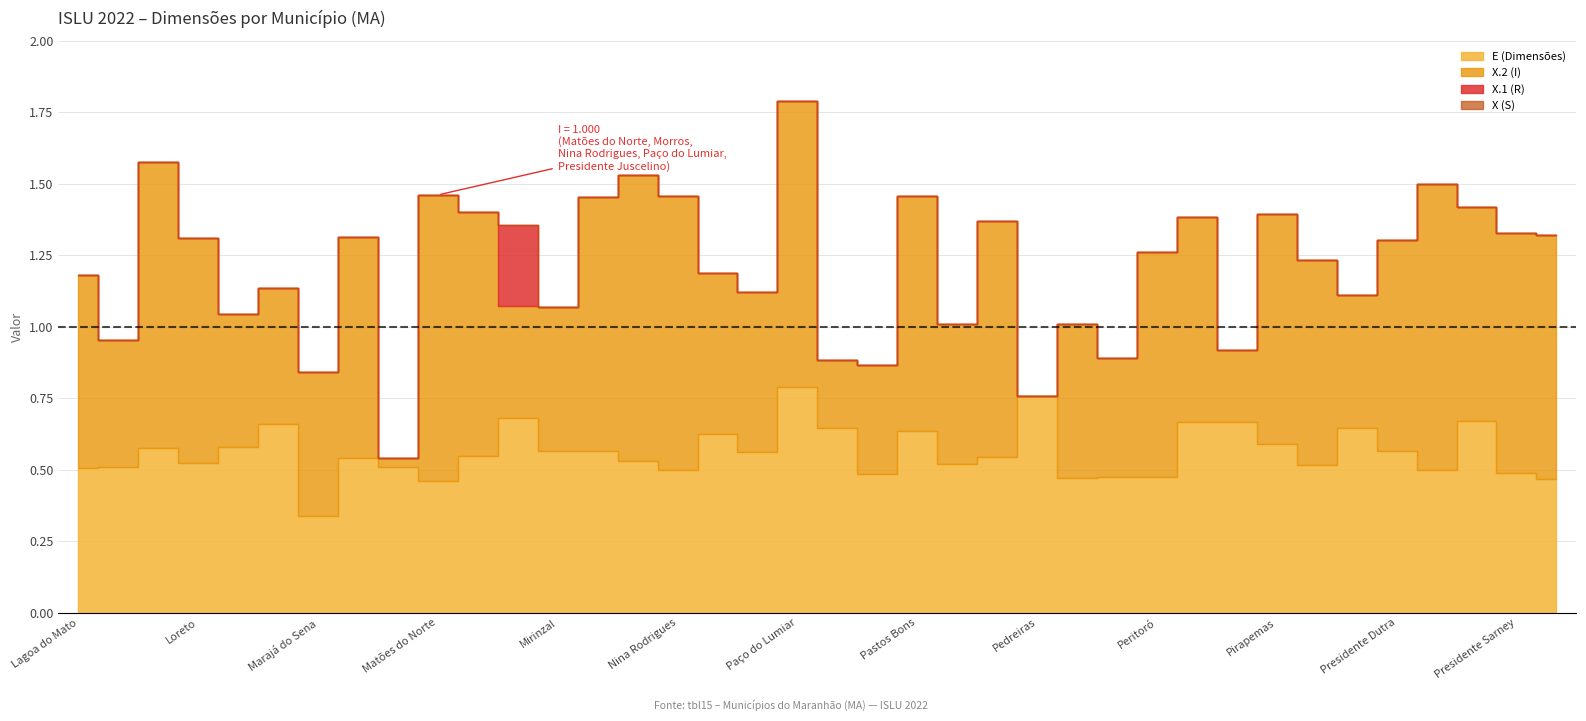

True or false: E (Dimensões) and X.1 (R) cross at least once.

False